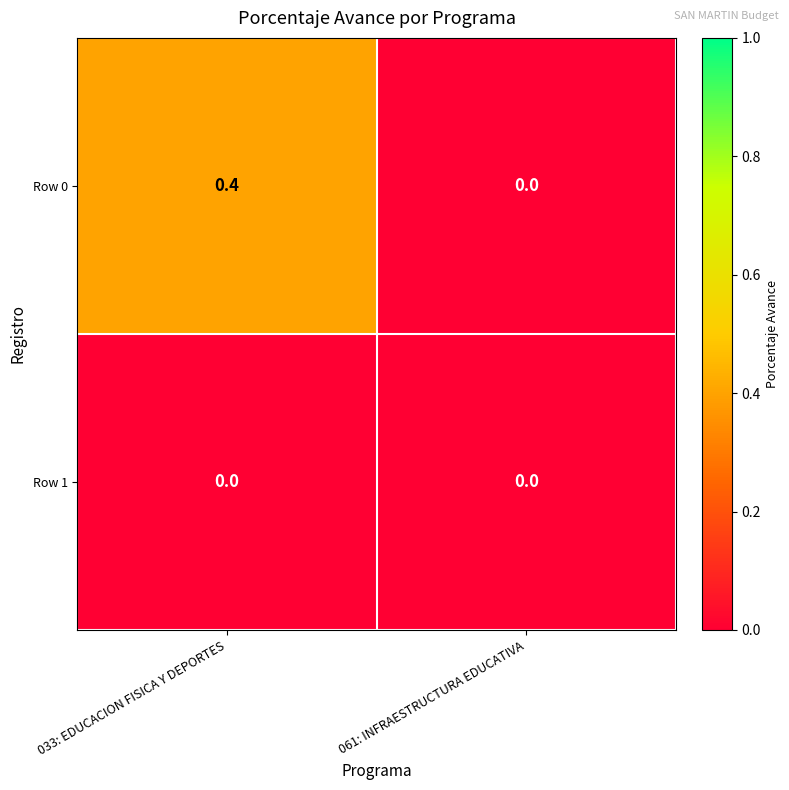

List the labels in order of Row 0 value, largest first.

033: EDUCACION FISICA Y DEPORTES, 061: INFRAESTRUCTURA EDUCATIVA